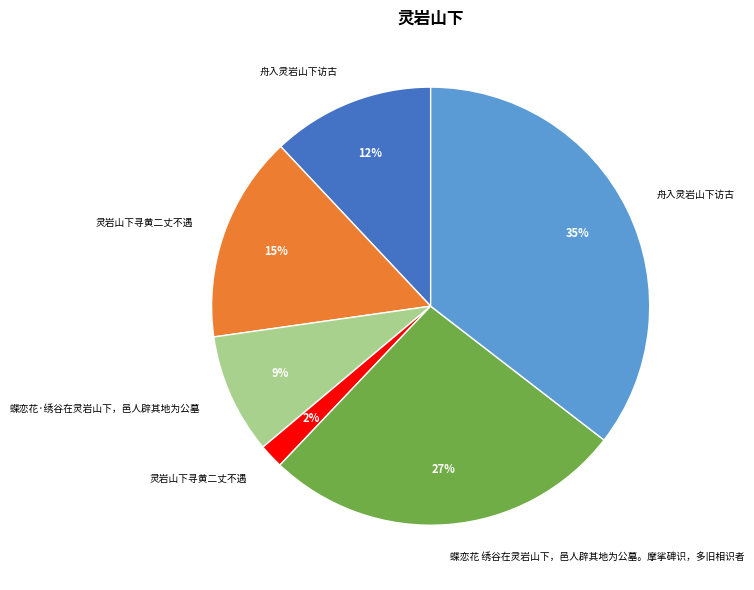

To the nearest percent, what is the average slice percentage?

17%